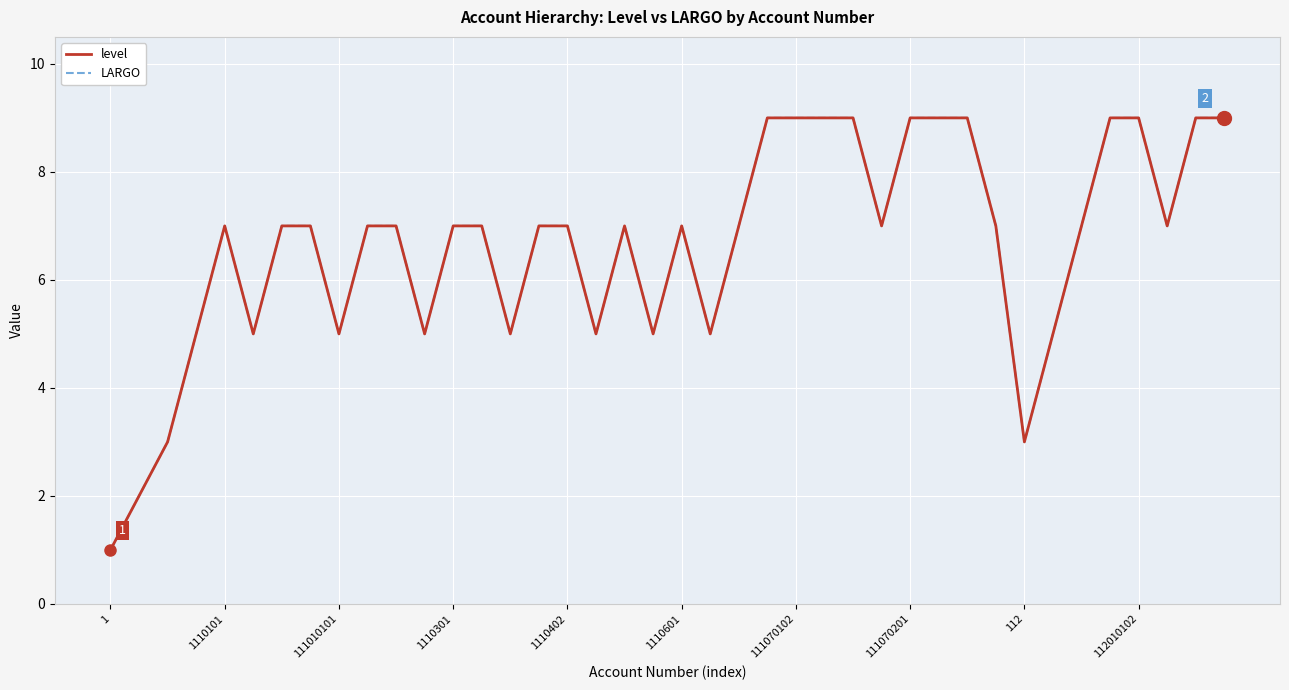

Is this an area chart (filled region under the line)?

No